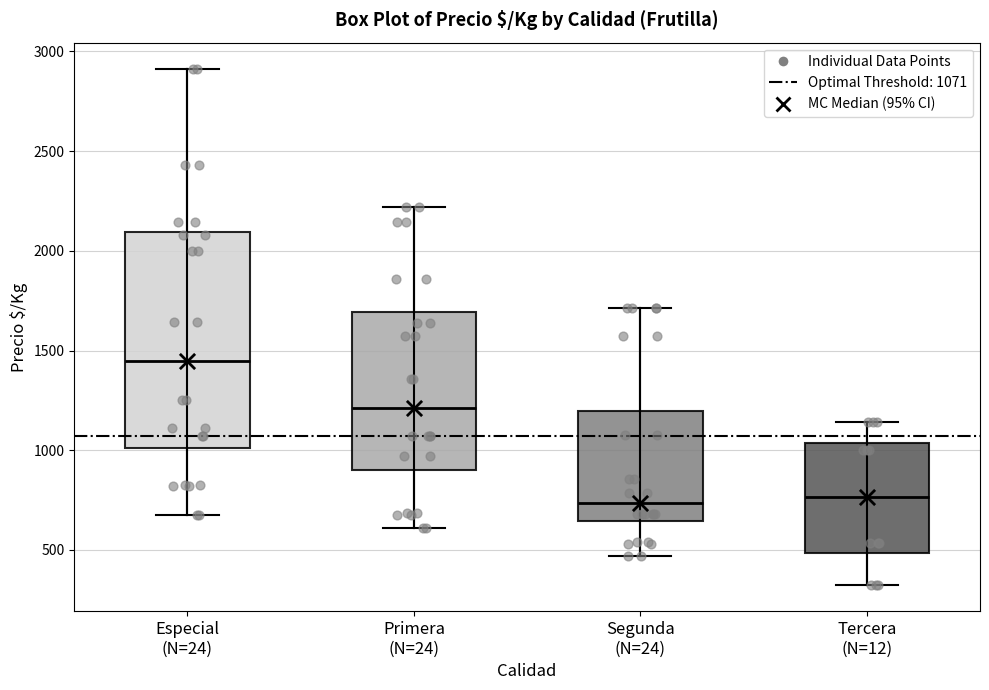

Where is the lower edge of the box for Especial (N=24) on the y-axis? The values are not printed on the chart, so give them approximately, as read against the axis.

1000